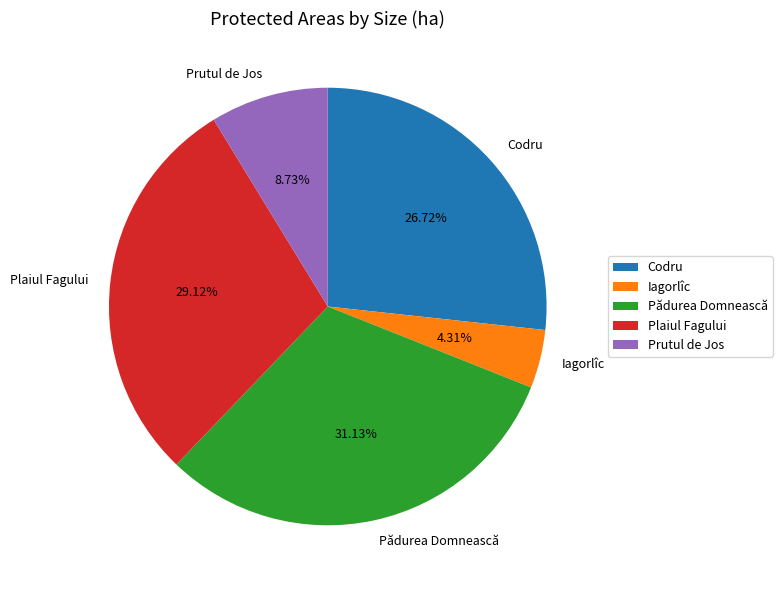

Rank the categories by value from lowest to highest.

Iagorlîc, Prutul de Jos, Codru, Plaiul Fagului, Pădurea Domnească